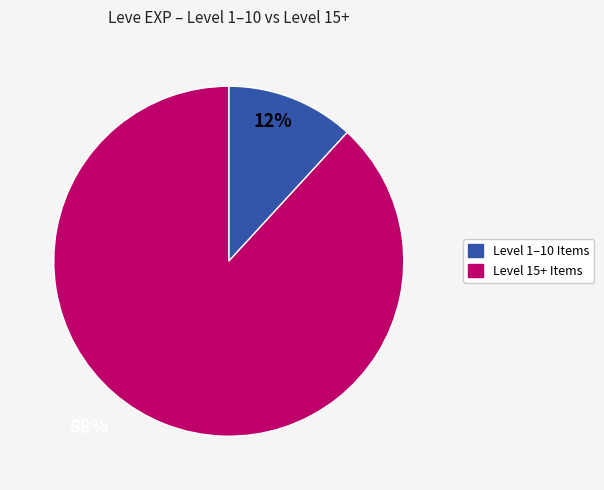

Is there any slice that represents more than half of the pie?

Yes